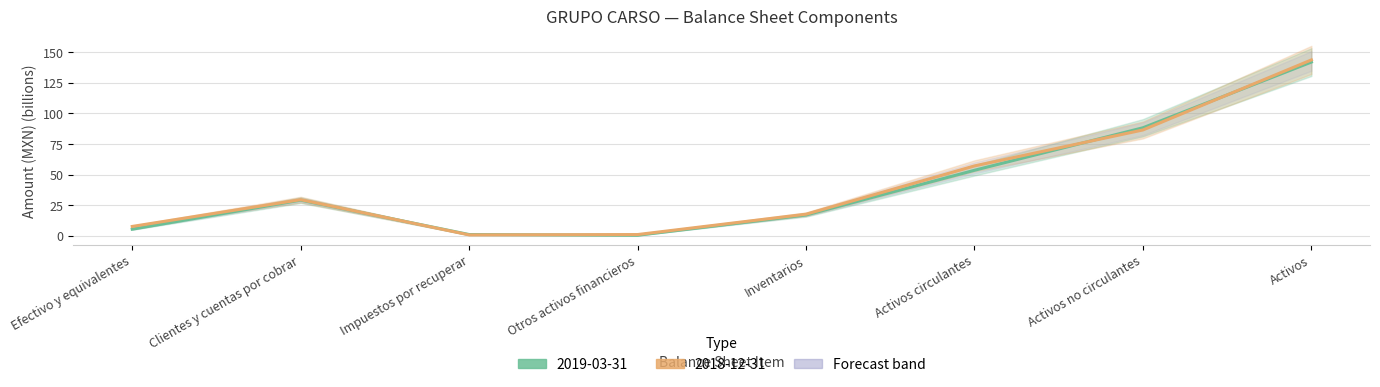

How many data points in 2018-12-31 are less than 29?

4